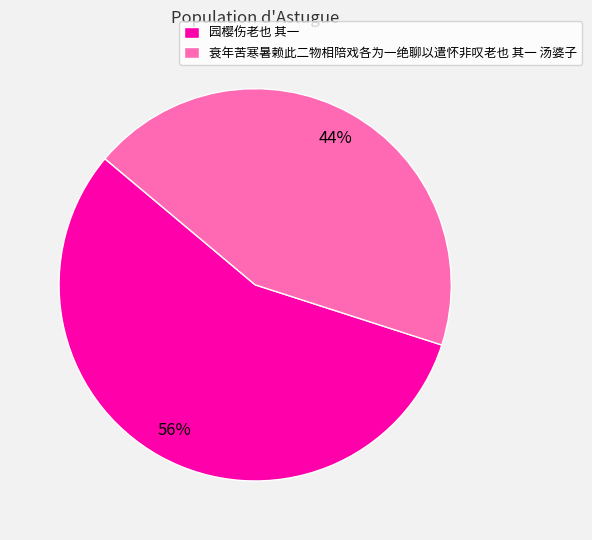

How many segments does this pie chart have?

2